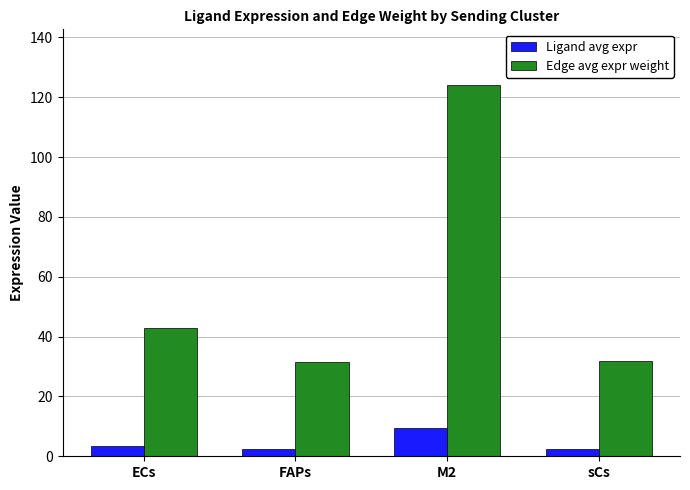

What is the greatest value displayed?

124.1